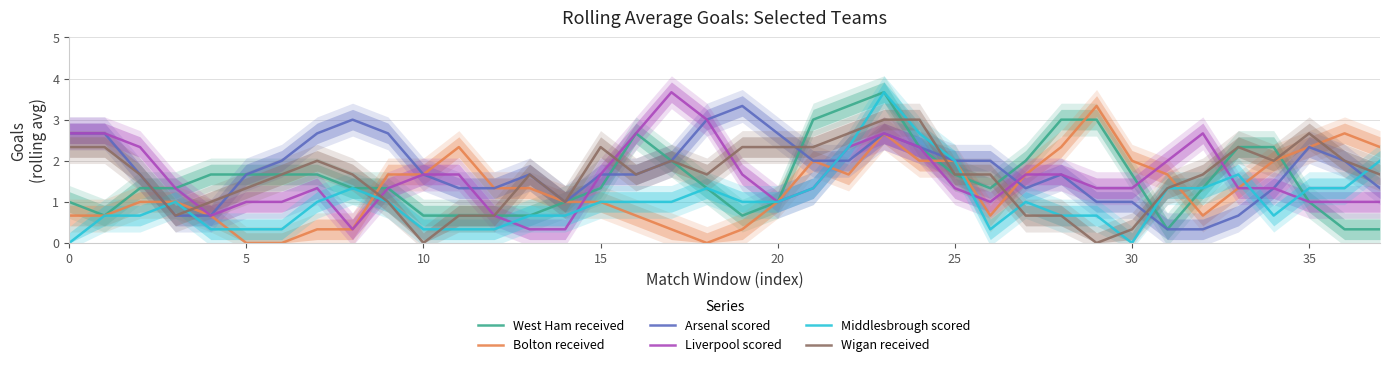

At 24, list the series in order from smallest to largest.

Bolton received, West Ham received, Arsenal scored, Liverpool scored, Middlesbrough scored, Wigan received